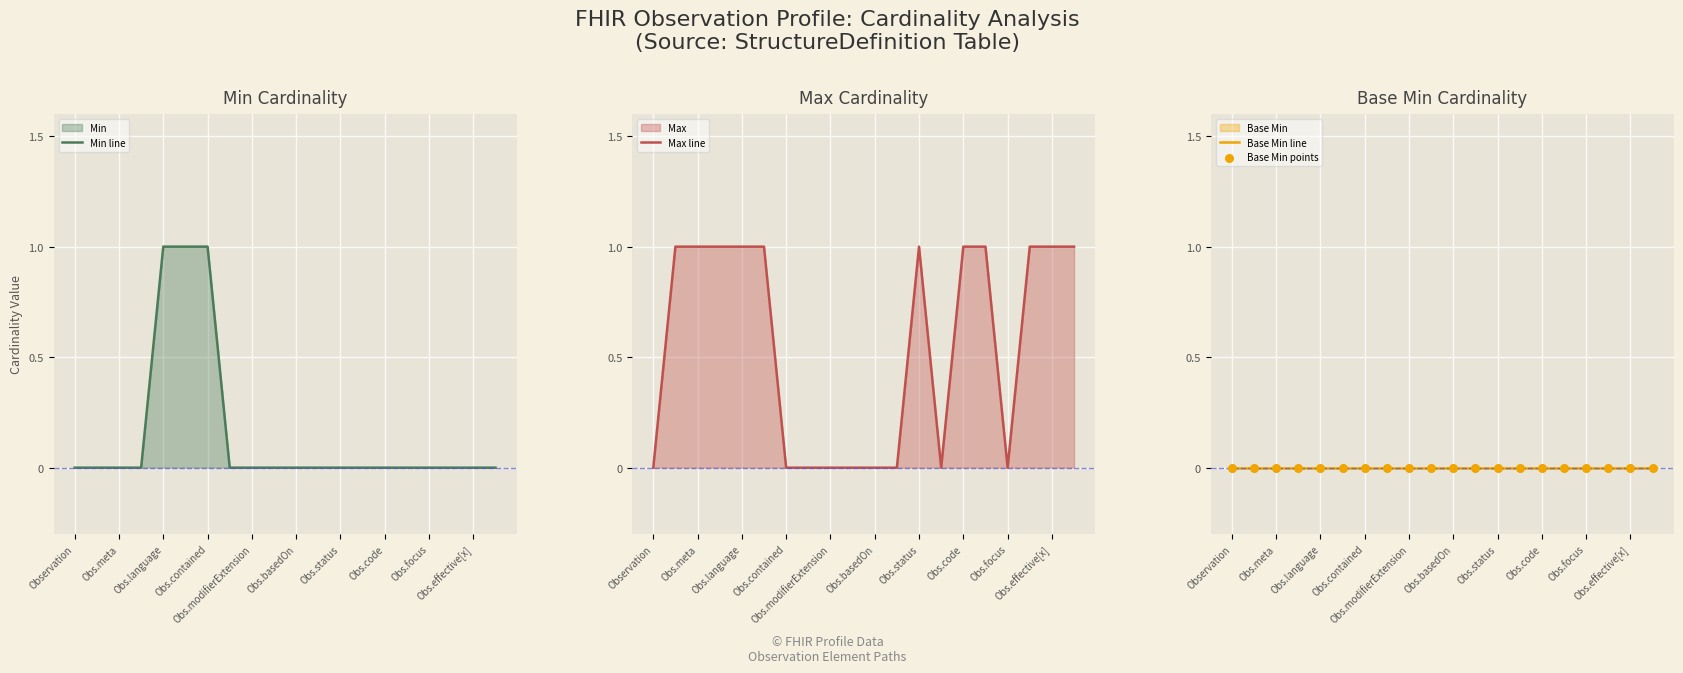

What is the total value across all series at 17?

1